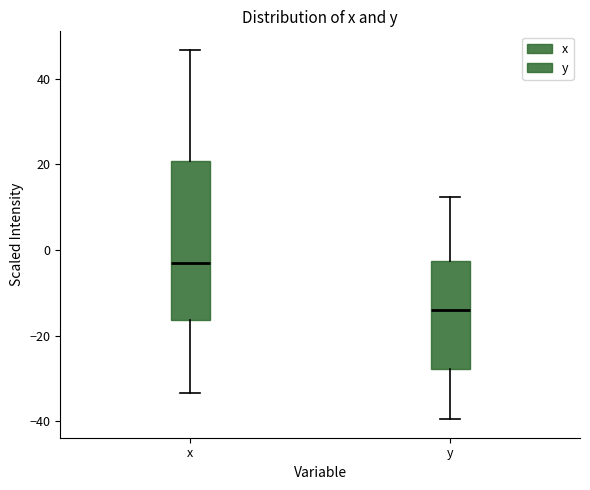

Reading left to right, transcribe this box plot: for each box, give where its median line is, the range the box spans, and where its two whiskers end, as read against the y-axis. The values are not printed on the chart, so give them approximately, as read against the axis.

x: median -2, box -16 to 20, whiskers -34 to 46
y: median -14, box -28 to -2, whiskers -40 to 12